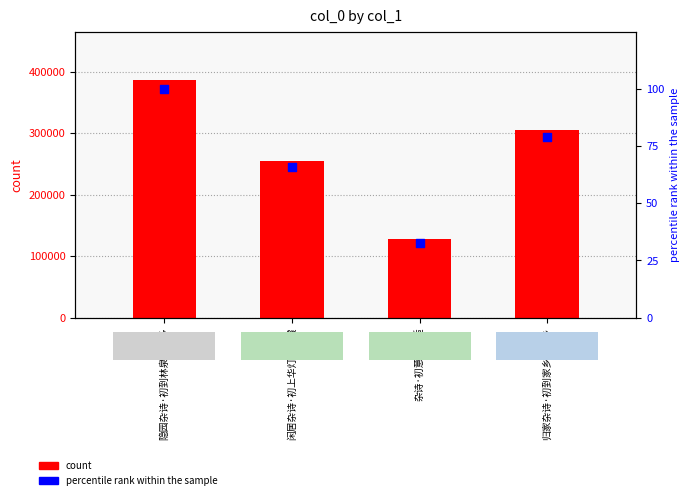

At which category is the sum across all series the highest?

隐园杂诗·初到林泉兴最多